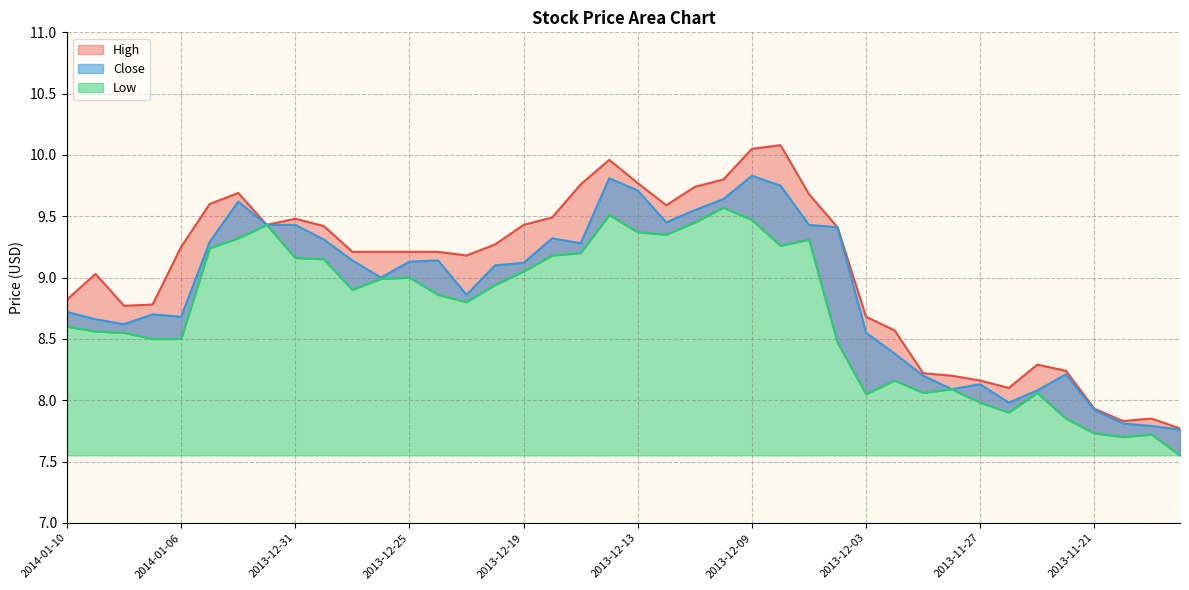

True or false: Close and Low intersect in this chart.

False